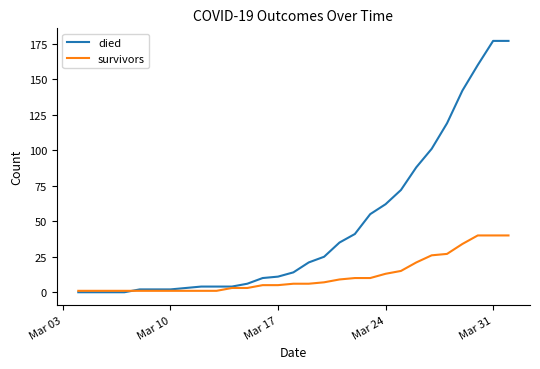

What are all the series names shown in the legend?

died, survivors